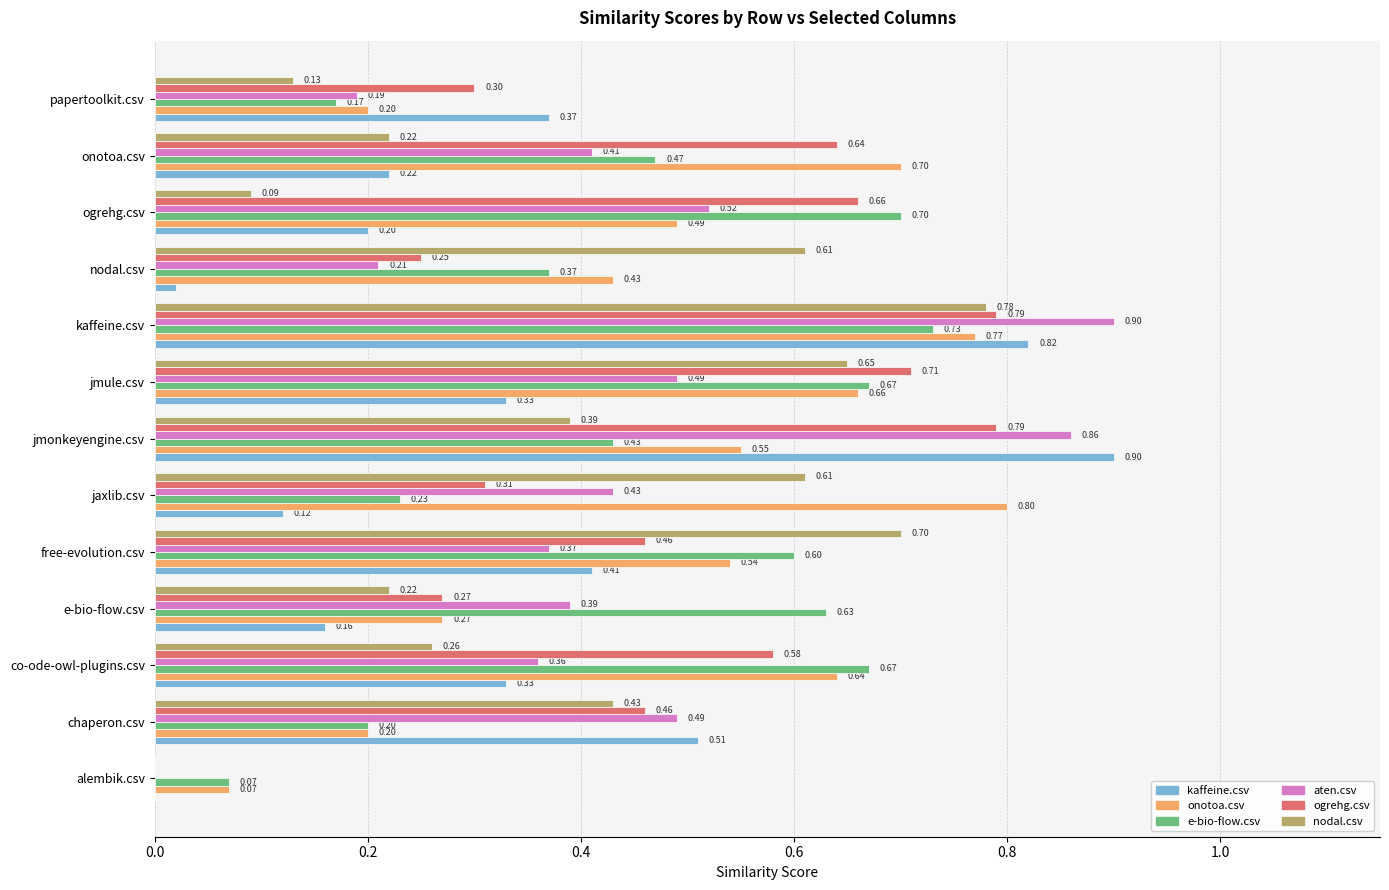

What is the sum of all aten.csv values?

5.6